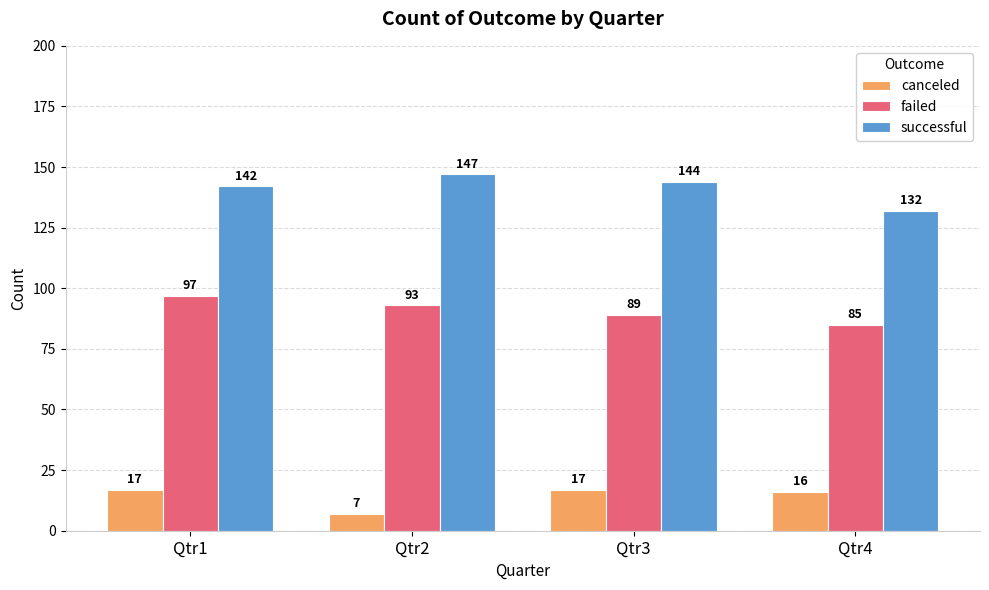

What is the maximum value for failed?

97